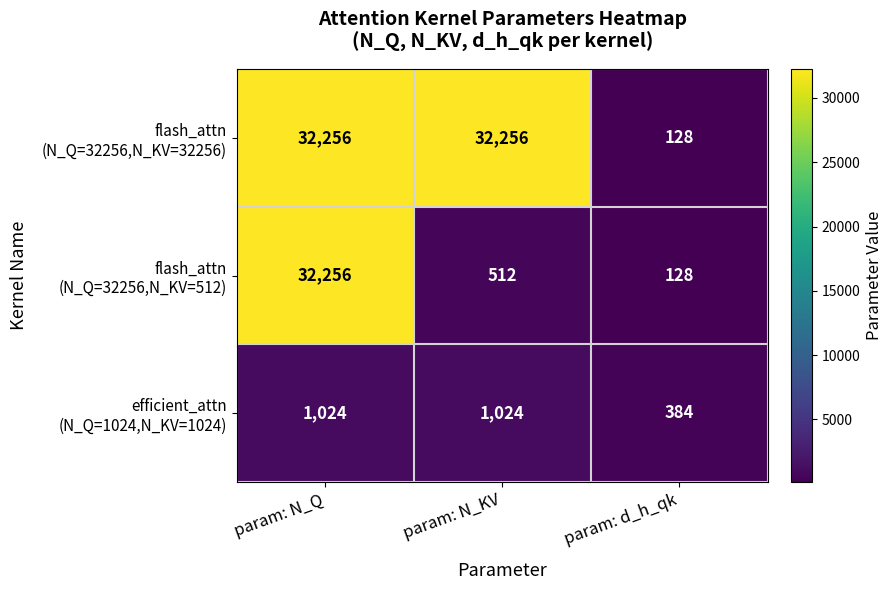

What is the spread (max minus min) of values at param: d_h_qk?

256